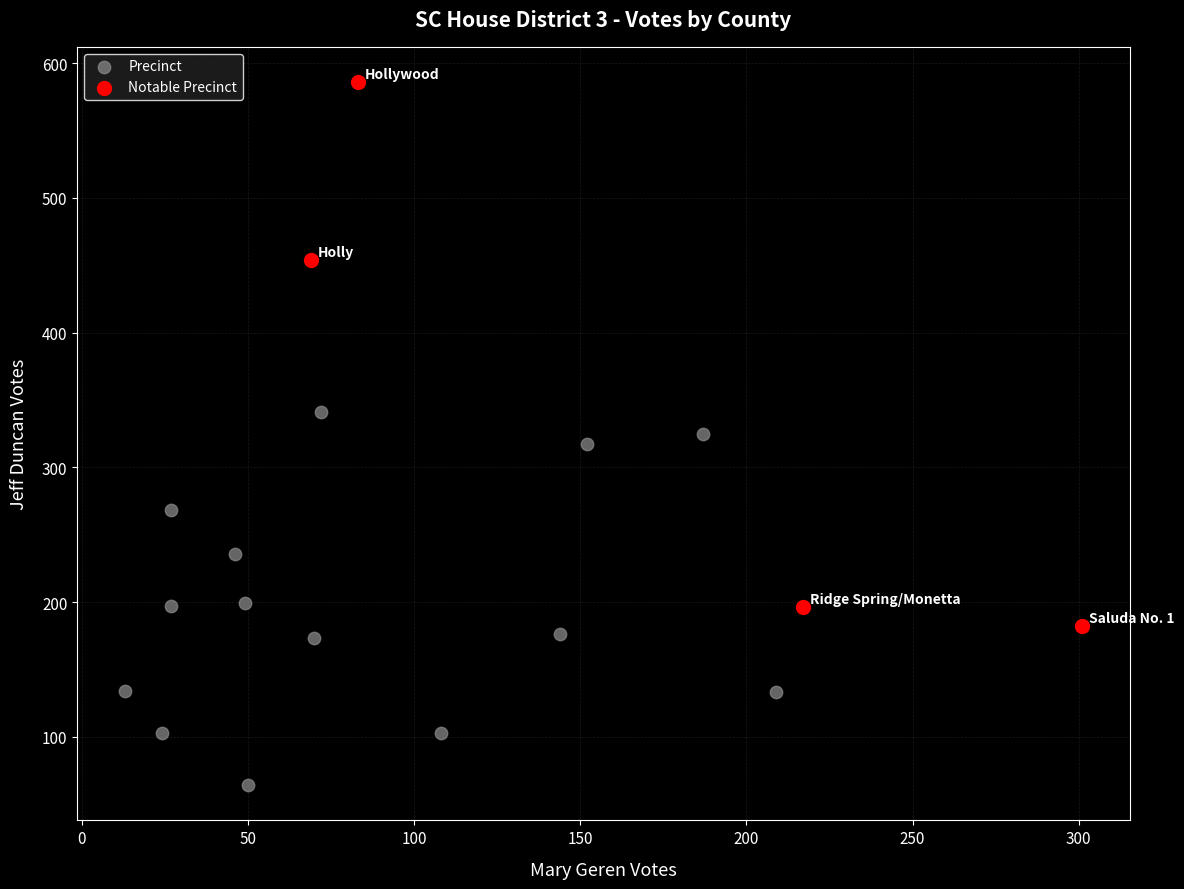

Which series reaches the maximum Y coordinate?

Notable Precinct